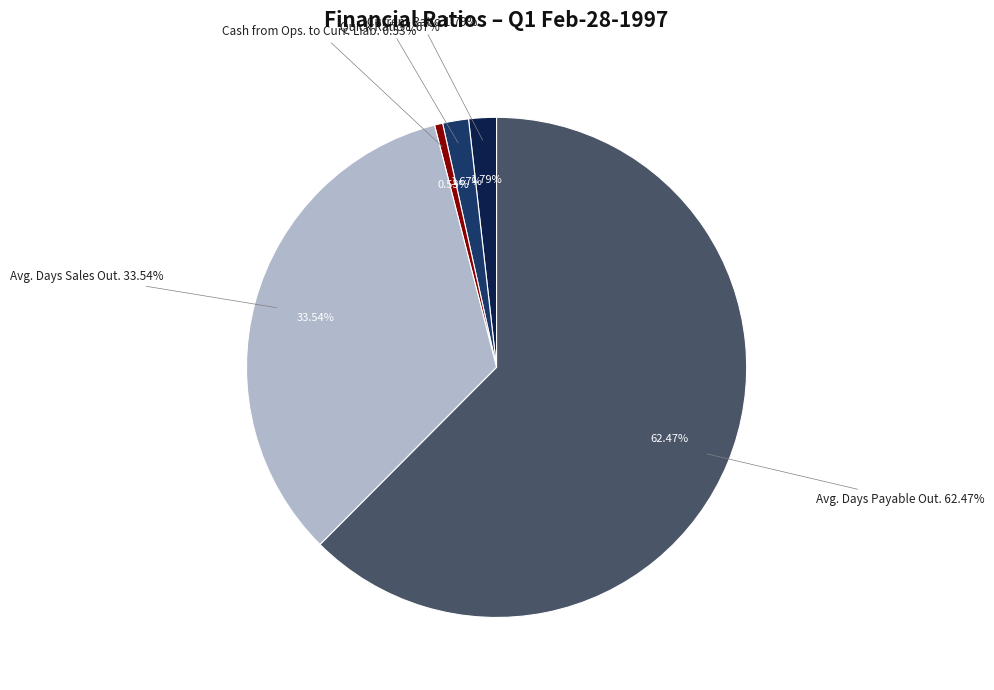

Do Current Ratio and Avg. Days Payable Out. together represent more than half of the pie?

Yes